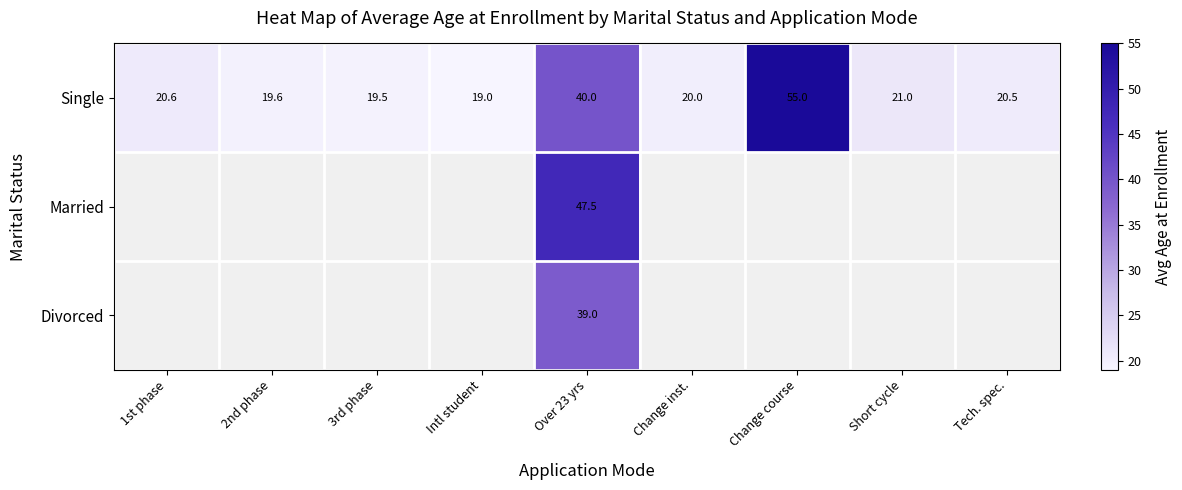

At which label does Single first exceed 20?

1st phase